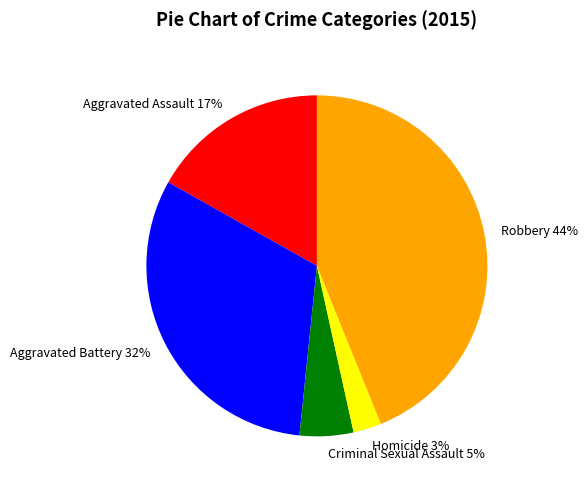

Between Homicide and Criminal Sexual Assault, which is larger?

Criminal Sexual Assault